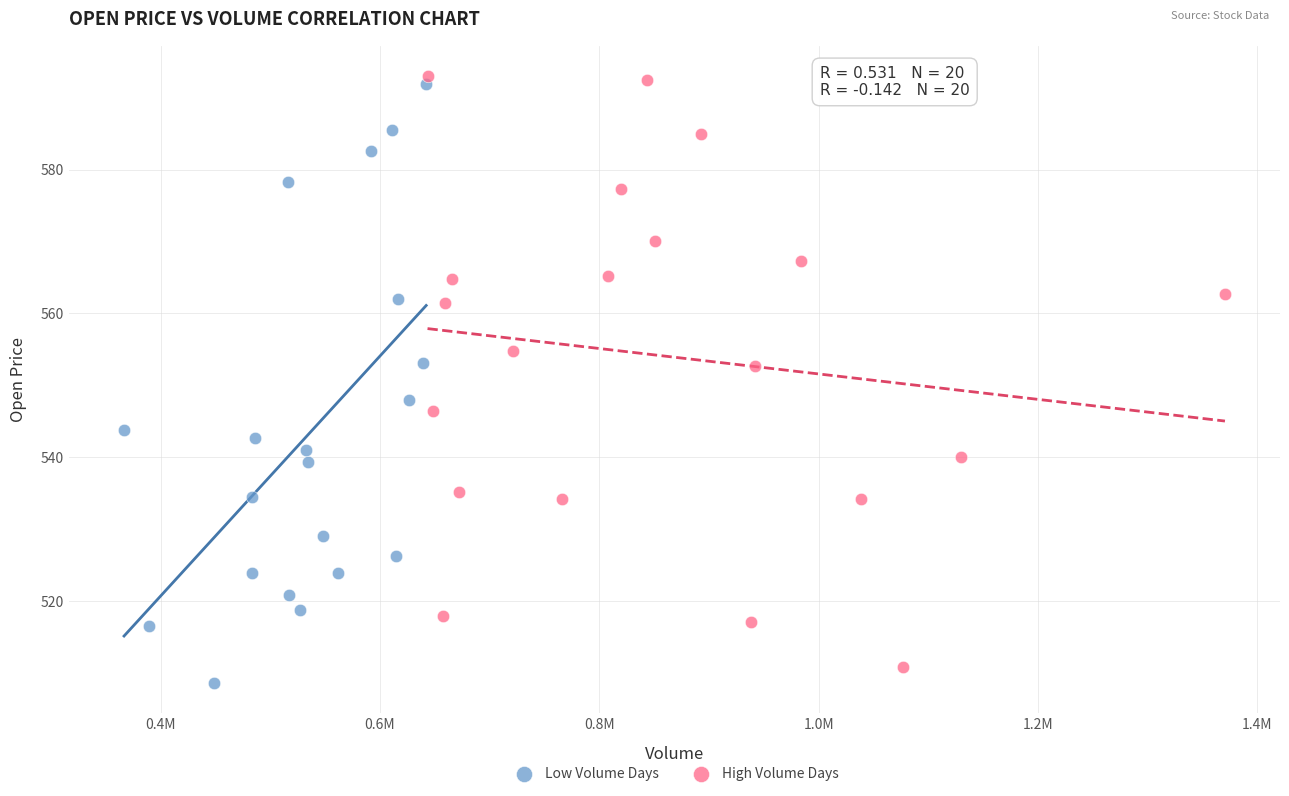

What are all the series names shown in the legend?

Low Volume Days, High Volume Days